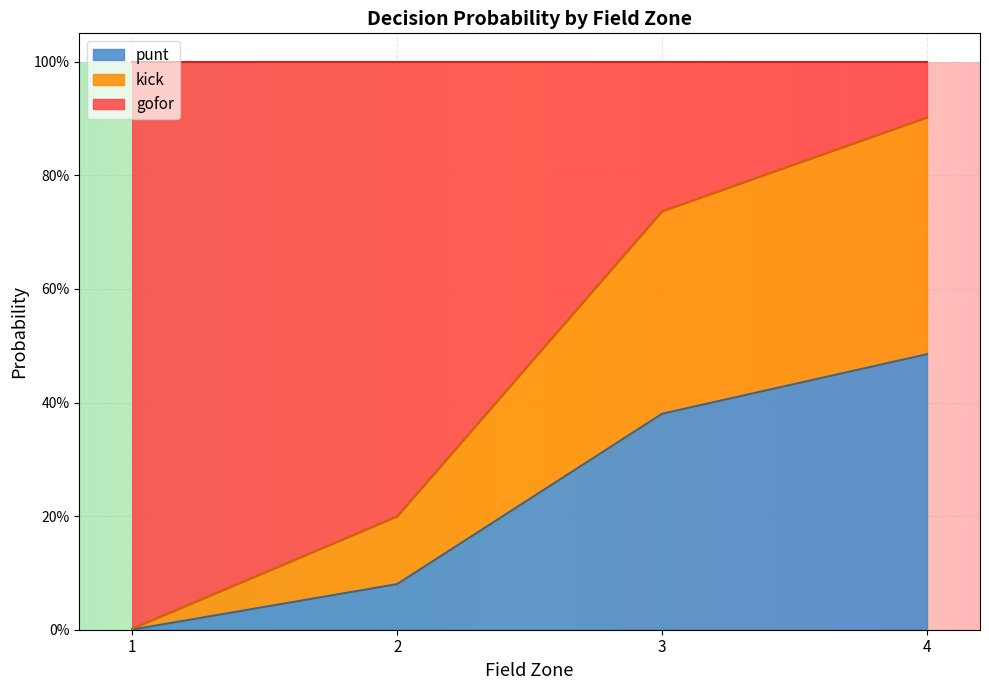

What are all the series names shown in the legend?

punt, kick, gofor